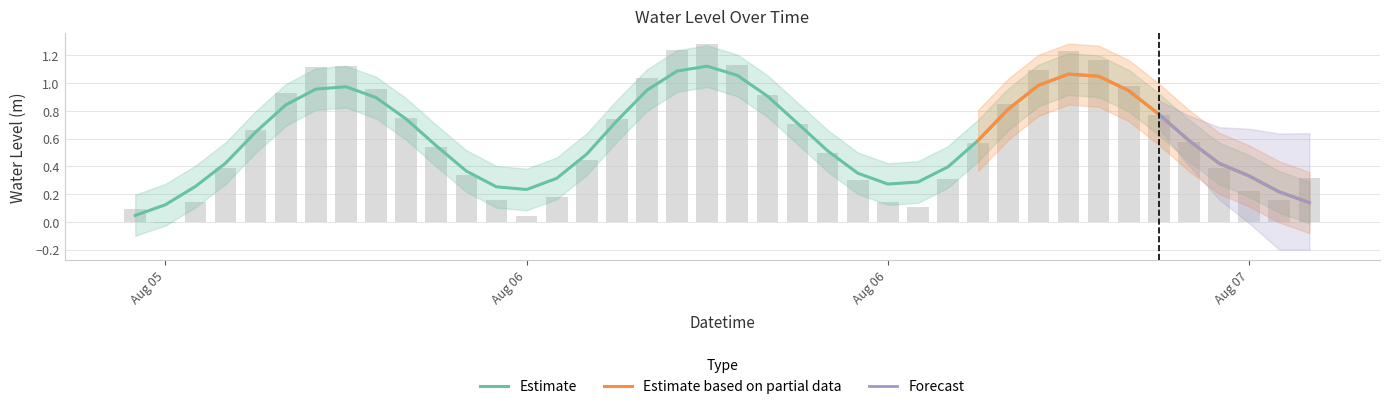

How many data points does each series have?

40